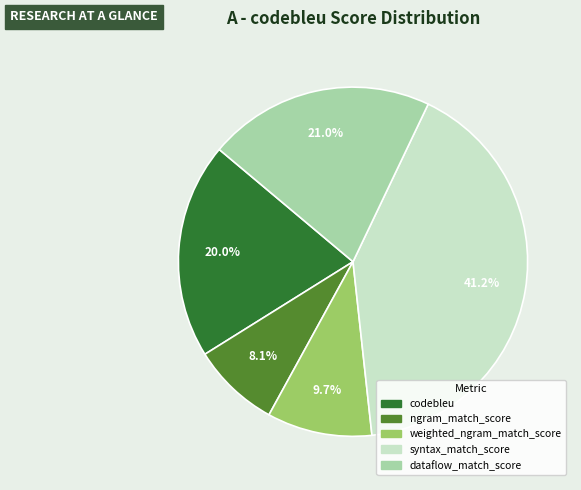

To the nearest percent, what is the difference between the syntax_match_score and dataflow_match_score slice percentages?

20%